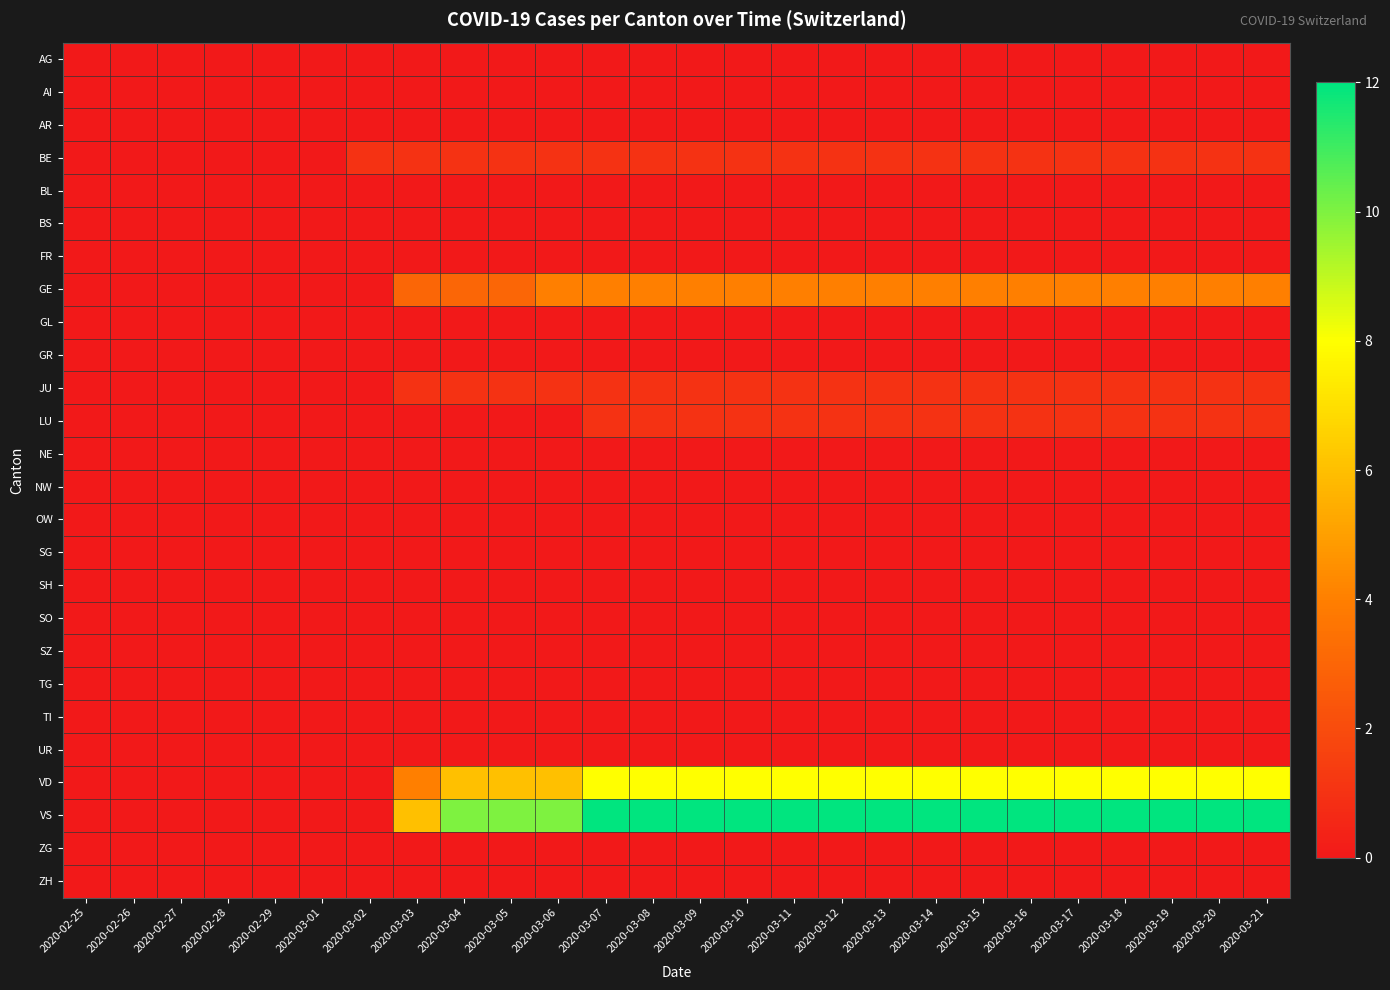

Reading left to right, what are all the values shown in this chart?

AG: 2020-02-25=0	2020-02-26=0	2020-02-27=0	2020-02-28=0	2020-02-29=0	2020-03-01=0	2020-03-02=0	2020-03-03=0	2020-03-04=0	2020-03-05=0	2020-03-06=0	2020-03-07=0	2020-03-08=0	2020-03-09=0	2020-03-10=0	2020-03-11=0	2020-03-12=0	2020-03-13=0	2020-03-14=0	2020-03-15=0	2020-03-16=0	2020-03-17=0	2020-03-18=0	2020-03-19=0	2020-03-20=0	2020-03-21=0
AI: 2020-02-25=0	2020-02-26=0	2020-02-27=0	2020-02-28=0	2020-02-29=0	2020-03-01=0	2020-03-02=0	2020-03-03=0	2020-03-04=0	2020-03-05=0	2020-03-06=0	2020-03-07=0	2020-03-08=0	2020-03-09=0	2020-03-10=0	2020-03-11=0	2020-03-12=0	2020-03-13=0	2020-03-14=0	2020-03-15=0	2020-03-16=0	2020-03-17=0	2020-03-18=0	2020-03-19=0	2020-03-20=0	2020-03-21=0
AR: 2020-02-25=0	2020-02-26=0	2020-02-27=0	2020-02-28=0	2020-02-29=0	2020-03-01=0	2020-03-02=0	2020-03-03=0	2020-03-04=0	2020-03-05=0	2020-03-06=0	2020-03-07=0	2020-03-08=0	2020-03-09=0	2020-03-10=0	2020-03-11=0	2020-03-12=0	2020-03-13=0	2020-03-14=0	2020-03-15=0	2020-03-16=0	2020-03-17=0	2020-03-18=0	2020-03-19=0	2020-03-20=0	2020-03-21=0
BE: 2020-02-25=0	2020-02-26=0	2020-02-27=0	2020-02-28=0	2020-02-29=0	2020-03-01=0	2020-03-02=1	2020-03-03=1	2020-03-04=1	2020-03-05=1	2020-03-06=1	2020-03-07=1	2020-03-08=1	2020-03-09=1	2020-03-10=1	2020-03-11=1	2020-03-12=1	2020-03-13=1	2020-03-14=1	2020-03-15=1	2020-03-16=1	2020-03-17=1	2020-03-18=1	2020-03-19=1	2020-03-20=1	2020-03-21=1
BL: 2020-02-25=0	2020-02-26=0	2020-02-27=0	2020-02-28=0	2020-02-29=0	2020-03-01=0	2020-03-02=0	2020-03-03=0	2020-03-04=0	2020-03-05=0	2020-03-06=0	2020-03-07=0	2020-03-08=0	2020-03-09=0	2020-03-10=0	2020-03-11=0	2020-03-12=0	2020-03-13=0	2020-03-14=0	2020-03-15=0	2020-03-16=0	2020-03-17=0	2020-03-18=0	2020-03-19=0	2020-03-20=0	2020-03-21=0
BS: 2020-02-25=0	2020-02-26=0	2020-02-27=0	2020-02-28=0	2020-02-29=0	2020-03-01=0	2020-03-02=0	2020-03-03=0	2020-03-04=0	2020-03-05=0	2020-03-06=0	2020-03-07=0	2020-03-08=0	2020-03-09=0	2020-03-10=0	2020-03-11=0	2020-03-12=0	2020-03-13=0	2020-03-14=0	2020-03-15=0	2020-03-16=0	2020-03-17=0	2020-03-18=0	2020-03-19=0	2020-03-20=0	2020-03-21=0
FR: 2020-02-25=0	2020-02-26=0	2020-02-27=0	2020-02-28=0	2020-02-29=0	2020-03-01=0	2020-03-02=0	2020-03-03=0	2020-03-04=0	2020-03-05=0	2020-03-06=0	2020-03-07=0	2020-03-08=0	2020-03-09=0	2020-03-10=0	2020-03-11=0	2020-03-12=0	2020-03-13=0	2020-03-14=0	2020-03-15=0	2020-03-16=0	2020-03-17=0	2020-03-18=0	2020-03-19=0	2020-03-20=0	2020-03-21=0
GE: 2020-02-25=0	2020-02-26=0	2020-02-27=0	2020-02-28=0	2020-02-29=0	2020-03-01=0	2020-03-02=0	2020-03-03=3	2020-03-04=3	2020-03-05=3	2020-03-06=4	2020-03-07=4	2020-03-08=4	2020-03-09=4	2020-03-10=4	2020-03-11=4	2020-03-12=4	2020-03-13=4	2020-03-14=4	2020-03-15=4	2020-03-16=4	2020-03-17=4	2020-03-18=4	2020-03-19=4	2020-03-20=4	2020-03-21=4
GL: 2020-02-25=0	2020-02-26=0	2020-02-27=0	2020-02-28=0	2020-02-29=0	2020-03-01=0	2020-03-02=0	2020-03-03=0	2020-03-04=0	2020-03-05=0	2020-03-06=0	2020-03-07=0	2020-03-08=0	2020-03-09=0	2020-03-10=0	2020-03-11=0	2020-03-12=0	2020-03-13=0	2020-03-14=0	2020-03-15=0	2020-03-16=0	2020-03-17=0	2020-03-18=0	2020-03-19=0	2020-03-20=0	2020-03-21=0
GR: 2020-02-25=0	2020-02-26=0	2020-02-27=0	2020-02-28=0	2020-02-29=0	2020-03-01=0	2020-03-02=0	2020-03-03=0	2020-03-04=0	2020-03-05=0	2020-03-06=0	2020-03-07=0	2020-03-08=0	2020-03-09=0	2020-03-10=0	2020-03-11=0	2020-03-12=0	2020-03-13=0	2020-03-14=0	2020-03-15=0	2020-03-16=0	2020-03-17=0	2020-03-18=0	2020-03-19=0	2020-03-20=0	2020-03-21=0
JU: 2020-02-25=0	2020-02-26=0	2020-02-27=0	2020-02-28=0	2020-02-29=0	2020-03-01=0	2020-03-02=0	2020-03-03=1	2020-03-04=1	2020-03-05=1	2020-03-06=1	2020-03-07=1	2020-03-08=1	2020-03-09=1	2020-03-10=1	2020-03-11=1	2020-03-12=1	2020-03-13=1	2020-03-14=1	2020-03-15=1	2020-03-16=1	2020-03-17=1	2020-03-18=1	2020-03-19=1	2020-03-20=1	2020-03-21=1
LU: 2020-02-25=0	2020-02-26=0	2020-02-27=0	2020-02-28=0	2020-02-29=0	2020-03-01=0	2020-03-02=0	2020-03-03=0	2020-03-04=0	2020-03-05=0	2020-03-06=0	2020-03-07=1	2020-03-08=1	2020-03-09=1	2020-03-10=1	2020-03-11=1	2020-03-12=1	2020-03-13=1	2020-03-14=1	2020-03-15=1	2020-03-16=1	2020-03-17=1	2020-03-18=1	2020-03-19=1	2020-03-20=1	2020-03-21=1
NE: 2020-02-25=0	2020-02-26=0	2020-02-27=0	2020-02-28=0	2020-02-29=0	2020-03-01=0	2020-03-02=0	2020-03-03=0	2020-03-04=0	2020-03-05=0	2020-03-06=0	2020-03-07=0	2020-03-08=0	2020-03-09=0	2020-03-10=0	2020-03-11=0	2020-03-12=0	2020-03-13=0	2020-03-14=0	2020-03-15=0	2020-03-16=0	2020-03-17=0	2020-03-18=0	2020-03-19=0	2020-03-20=0	2020-03-21=0
NW: 2020-02-25=0	2020-02-26=0	2020-02-27=0	2020-02-28=0	2020-02-29=0	2020-03-01=0	2020-03-02=0	2020-03-03=0	2020-03-04=0	2020-03-05=0	2020-03-06=0	2020-03-07=0	2020-03-08=0	2020-03-09=0	2020-03-10=0	2020-03-11=0	2020-03-12=0	2020-03-13=0	2020-03-14=0	2020-03-15=0	2020-03-16=0	2020-03-17=0	2020-03-18=0	2020-03-19=0	2020-03-20=0	2020-03-21=0
OW: 2020-02-25=0	2020-02-26=0	2020-02-27=0	2020-02-28=0	2020-02-29=0	2020-03-01=0	2020-03-02=0	2020-03-03=0	2020-03-04=0	2020-03-05=0	2020-03-06=0	2020-03-07=0	2020-03-08=0	2020-03-09=0	2020-03-10=0	2020-03-11=0	2020-03-12=0	2020-03-13=0	2020-03-14=0	2020-03-15=0	2020-03-16=0	2020-03-17=0	2020-03-18=0	2020-03-19=0	2020-03-20=0	2020-03-21=0
SG: 2020-02-25=0	2020-02-26=0	2020-02-27=0	2020-02-28=0	2020-02-29=0	2020-03-01=0	2020-03-02=0	2020-03-03=0	2020-03-04=0	2020-03-05=0	2020-03-06=0	2020-03-07=0	2020-03-08=0	2020-03-09=0	2020-03-10=0	2020-03-11=0	2020-03-12=0	2020-03-13=0	2020-03-14=0	2020-03-15=0	2020-03-16=0	2020-03-17=0	2020-03-18=0	2020-03-19=0	2020-03-20=0	2020-03-21=0
SH: 2020-02-25=0	2020-02-26=0	2020-02-27=0	2020-02-28=0	2020-02-29=0	2020-03-01=0	2020-03-02=0	2020-03-03=0	2020-03-04=0	2020-03-05=0	2020-03-06=0	2020-03-07=0	2020-03-08=0	2020-03-09=0	2020-03-10=0	2020-03-11=0	2020-03-12=0	2020-03-13=0	2020-03-14=0	2020-03-15=0	2020-03-16=0	2020-03-17=0	2020-03-18=0	2020-03-19=0	2020-03-20=0	2020-03-21=0
SO: 2020-02-25=0	2020-02-26=0	2020-02-27=0	2020-02-28=0	2020-02-29=0	2020-03-01=0	2020-03-02=0	2020-03-03=0	2020-03-04=0	2020-03-05=0	2020-03-06=0	2020-03-07=0	2020-03-08=0	2020-03-09=0	2020-03-10=0	2020-03-11=0	2020-03-12=0	2020-03-13=0	2020-03-14=0	2020-03-15=0	2020-03-16=0	2020-03-17=0	2020-03-18=0	2020-03-19=0	2020-03-20=0	2020-03-21=0
SZ: 2020-02-25=0	2020-02-26=0	2020-02-27=0	2020-02-28=0	2020-02-29=0	2020-03-01=0	2020-03-02=0	2020-03-03=0	2020-03-04=0	2020-03-05=0	2020-03-06=0	2020-03-07=0	2020-03-08=0	2020-03-09=0	2020-03-10=0	2020-03-11=0	2020-03-12=0	2020-03-13=0	2020-03-14=0	2020-03-15=0	2020-03-16=0	2020-03-17=0	2020-03-18=0	2020-03-19=0	2020-03-20=0	2020-03-21=0
TG: 2020-02-25=0	2020-02-26=0	2020-02-27=0	2020-02-28=0	2020-02-29=0	2020-03-01=0	2020-03-02=0	2020-03-03=0	2020-03-04=0	2020-03-05=0	2020-03-06=0	2020-03-07=0	2020-03-08=0	2020-03-09=0	2020-03-10=0	2020-03-11=0	2020-03-12=0	2020-03-13=0	2020-03-14=0	2020-03-15=0	2020-03-16=0	2020-03-17=0	2020-03-18=0	2020-03-19=0	2020-03-20=0	2020-03-21=0
TI: 2020-02-25=0	2020-02-26=0	2020-02-27=0	2020-02-28=0	2020-02-29=0	2020-03-01=0	2020-03-02=0	2020-03-03=0	2020-03-04=0	2020-03-05=0	2020-03-06=0	2020-03-07=0	2020-03-08=0	2020-03-09=0	2020-03-10=0	2020-03-11=0	2020-03-12=0	2020-03-13=0	2020-03-14=0	2020-03-15=0	2020-03-16=0	2020-03-17=0	2020-03-18=0	2020-03-19=0	2020-03-20=0	2020-03-21=0
UR: 2020-02-25=0	2020-02-26=0	2020-02-27=0	2020-02-28=0	2020-02-29=0	2020-03-01=0	2020-03-02=0	2020-03-03=0	2020-03-04=0	2020-03-05=0	2020-03-06=0	2020-03-07=0	2020-03-08=0	2020-03-09=0	2020-03-10=0	2020-03-11=0	2020-03-12=0	2020-03-13=0	2020-03-14=0	2020-03-15=0	2020-03-16=0	2020-03-17=0	2020-03-18=0	2020-03-19=0	2020-03-20=0	2020-03-21=0
VD: 2020-02-25=0	2020-02-26=0	2020-02-27=0	2020-02-28=0	2020-02-29=0	2020-03-01=0	2020-03-02=0	2020-03-03=4	2020-03-04=6	2020-03-05=6	2020-03-06=6	2020-03-07=8	2020-03-08=8	2020-03-09=8	2020-03-10=8	2020-03-11=8	2020-03-12=8	2020-03-13=8	2020-03-14=8	2020-03-15=8	2020-03-16=8	2020-03-17=8	2020-03-18=8	2020-03-19=8	2020-03-20=8	2020-03-21=8
VS: 2020-02-25=0	2020-02-26=0	2020-02-27=0	2020-02-28=0	2020-02-29=0	2020-03-01=0	2020-03-02=0	2020-03-03=6	2020-03-04=10	2020-03-05=10	2020-03-06=10	2020-03-07=12	2020-03-08=12	2020-03-09=12	2020-03-10=12	2020-03-11=12	2020-03-12=12	2020-03-13=12	2020-03-14=12	2020-03-15=12	2020-03-16=12	2020-03-17=12	2020-03-18=12	2020-03-19=12	2020-03-20=12	2020-03-21=12
ZG: 2020-02-25=0	2020-02-26=0	2020-02-27=0	2020-02-28=0	2020-02-29=0	2020-03-01=0	2020-03-02=0	2020-03-03=0	2020-03-04=0	2020-03-05=0	2020-03-06=0	2020-03-07=0	2020-03-08=0	2020-03-09=0	2020-03-10=0	2020-03-11=0	2020-03-12=0	2020-03-13=0	2020-03-14=0	2020-03-15=0	2020-03-16=0	2020-03-17=0	2020-03-18=0	2020-03-19=0	2020-03-20=0	2020-03-21=0
ZH: 2020-02-25=0	2020-02-26=0	2020-02-27=0	2020-02-28=0	2020-02-29=0	2020-03-01=0	2020-03-02=0	2020-03-03=0	2020-03-04=0	2020-03-05=0	2020-03-06=0	2020-03-07=0	2020-03-08=0	2020-03-09=0	2020-03-10=0	2020-03-11=0	2020-03-12=0	2020-03-13=0	2020-03-14=0	2020-03-15=0	2020-03-16=0	2020-03-17=0	2020-03-18=0	2020-03-19=0	2020-03-20=0	2020-03-21=0